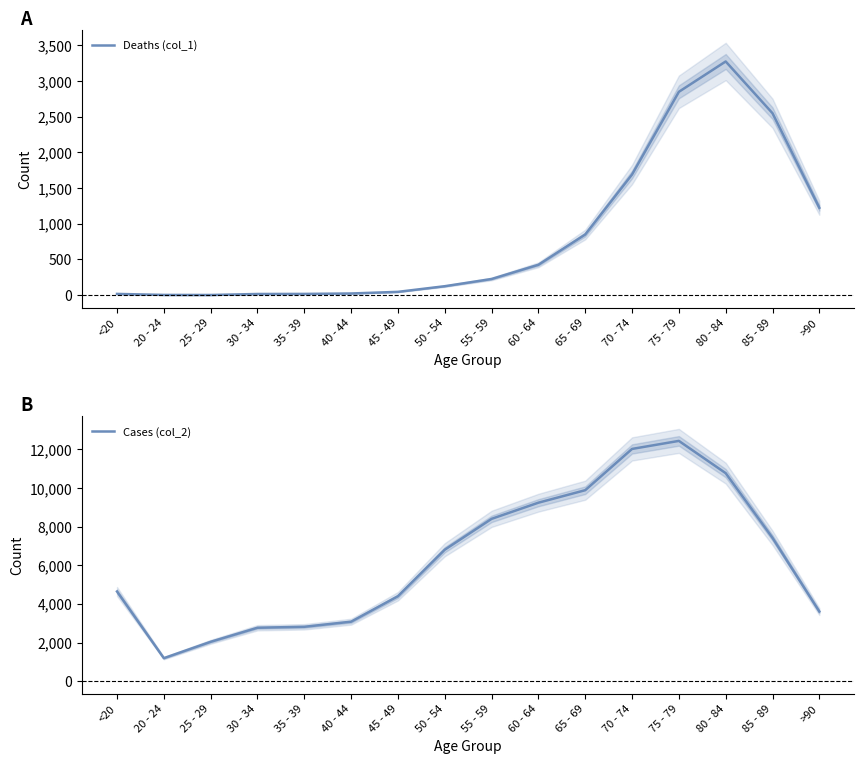

The value of Cases (col_2) at 60 - 64 is 12329. True or false?

False